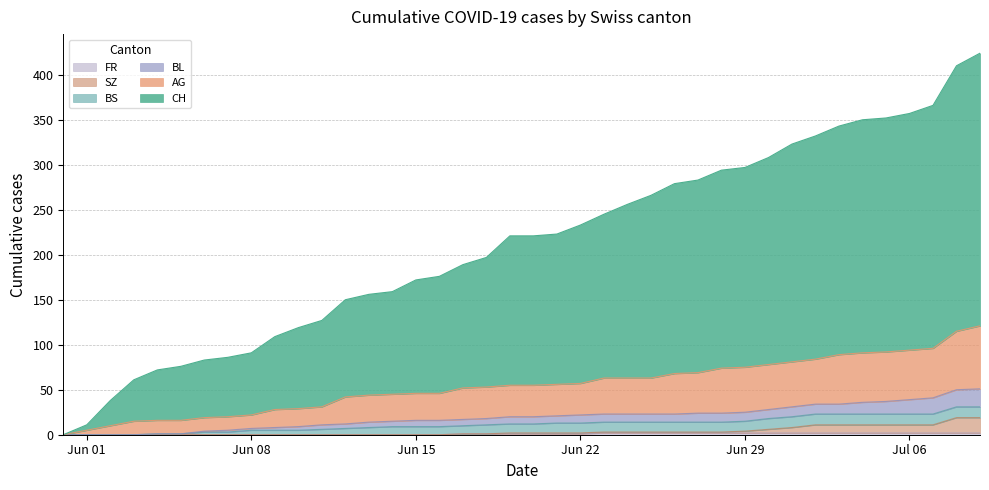

Does the chart have visible grid lines?

Yes